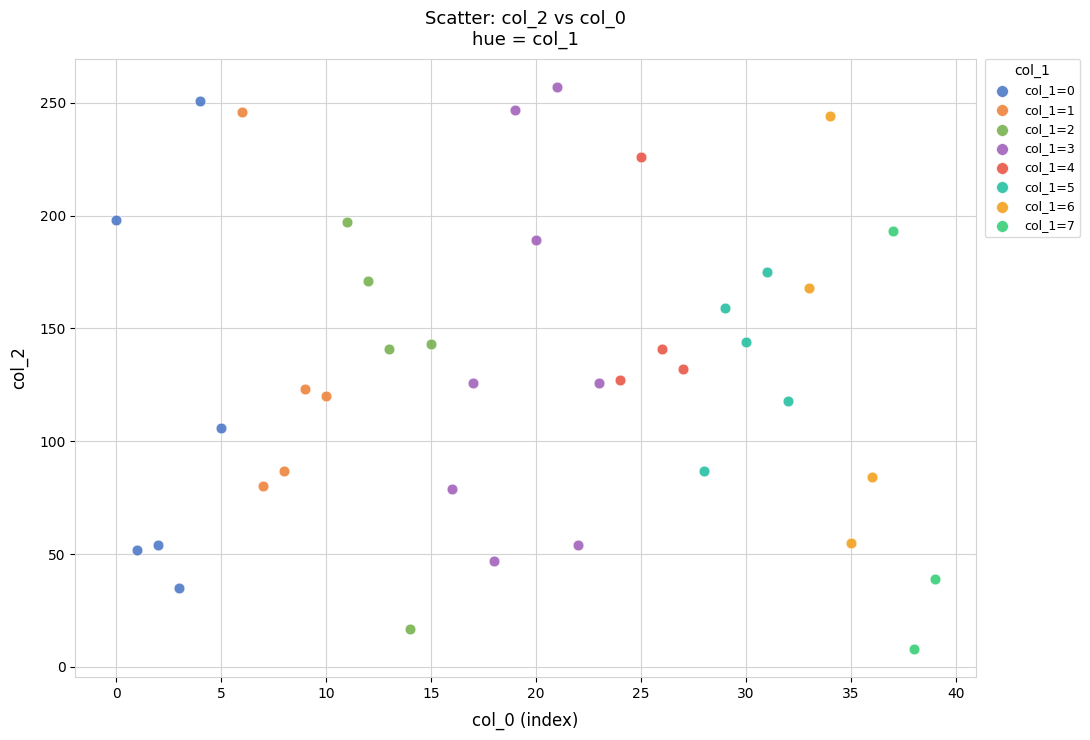

Which series contains the lowest Y value?

col_1=7